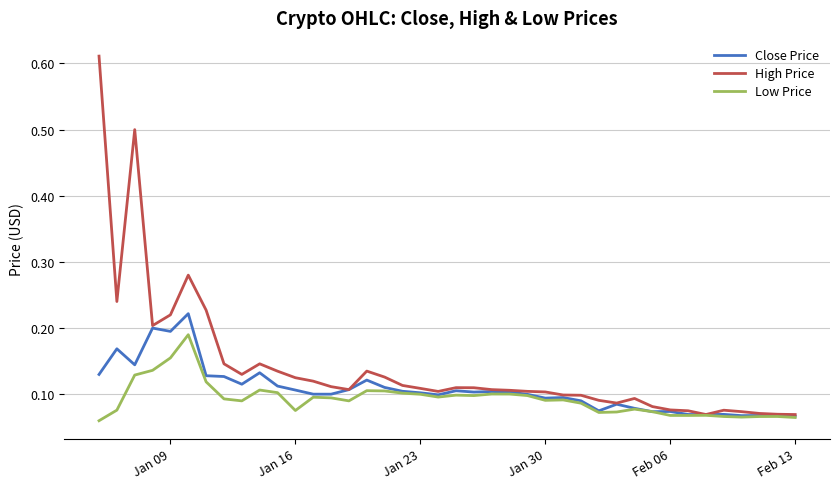

Which series has the widest spread of values?

High Price